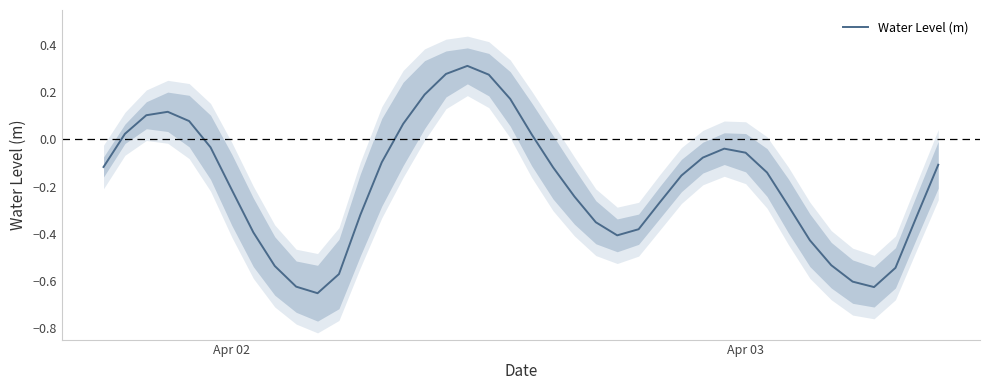

What is the smallest value displayed?

-0.7